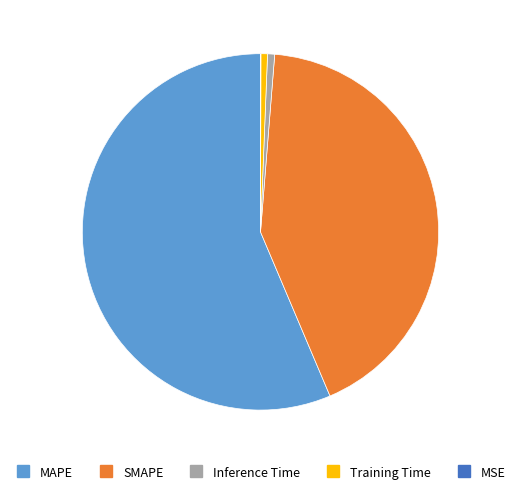

Does any single category account for the majority?

Yes